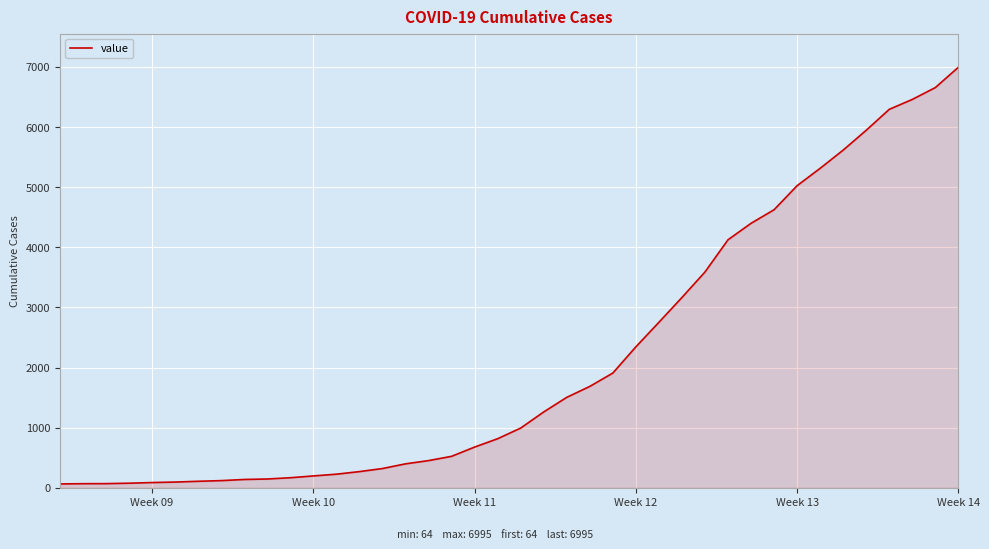

What is the difference between the maximum and minimum values?

6931